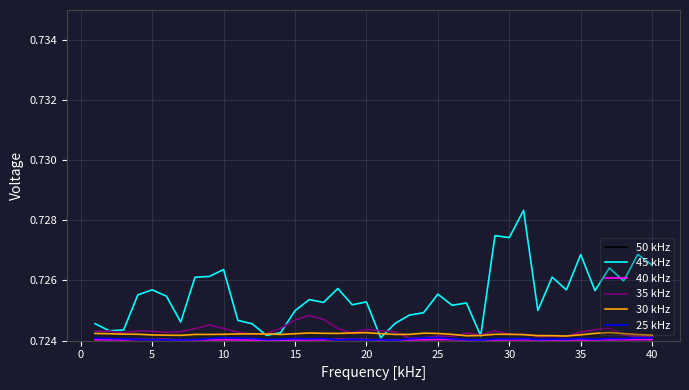

Which series has the largest total across all categories?

45 kHz